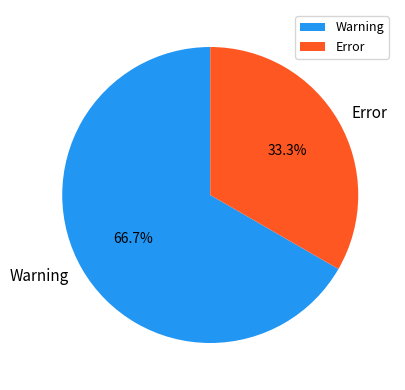

What is the smallest slice in the pie chart?

Error